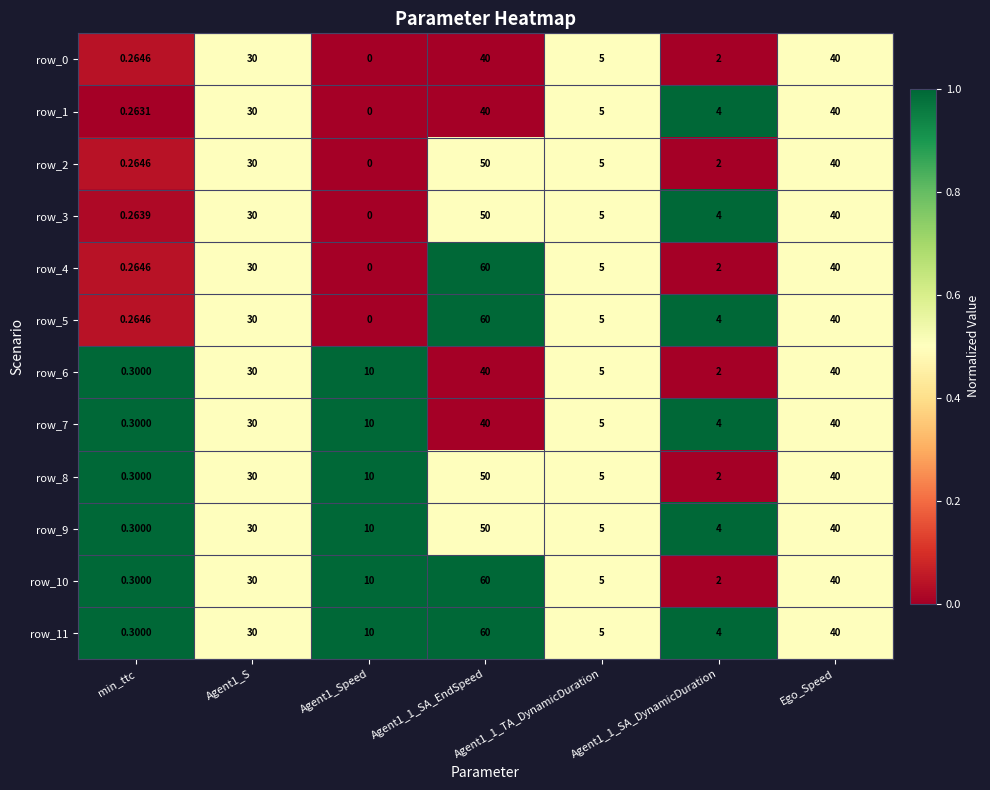

What is the difference between the row_7 values at Agent1_1_SA_DynamicDuration and Agent1_S?

26.0